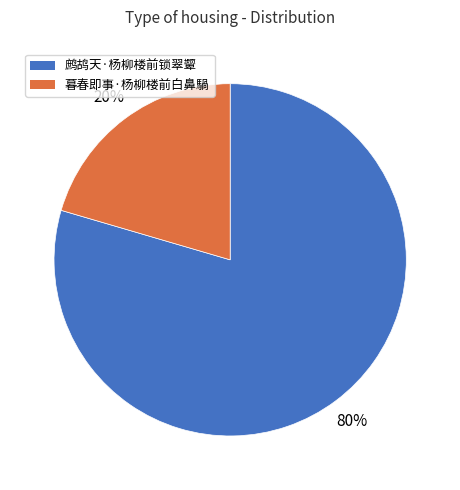

Which slice represents more than half of the pie?

鹧鸪天·杨柳楼前锁翠颦